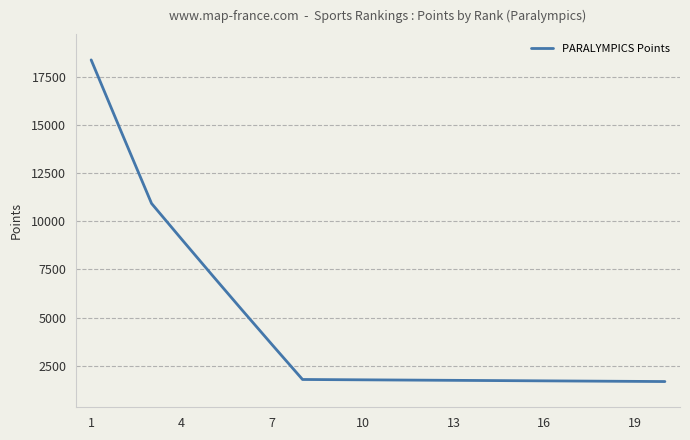

What is the difference between the maximum and minimum values?

16725.9